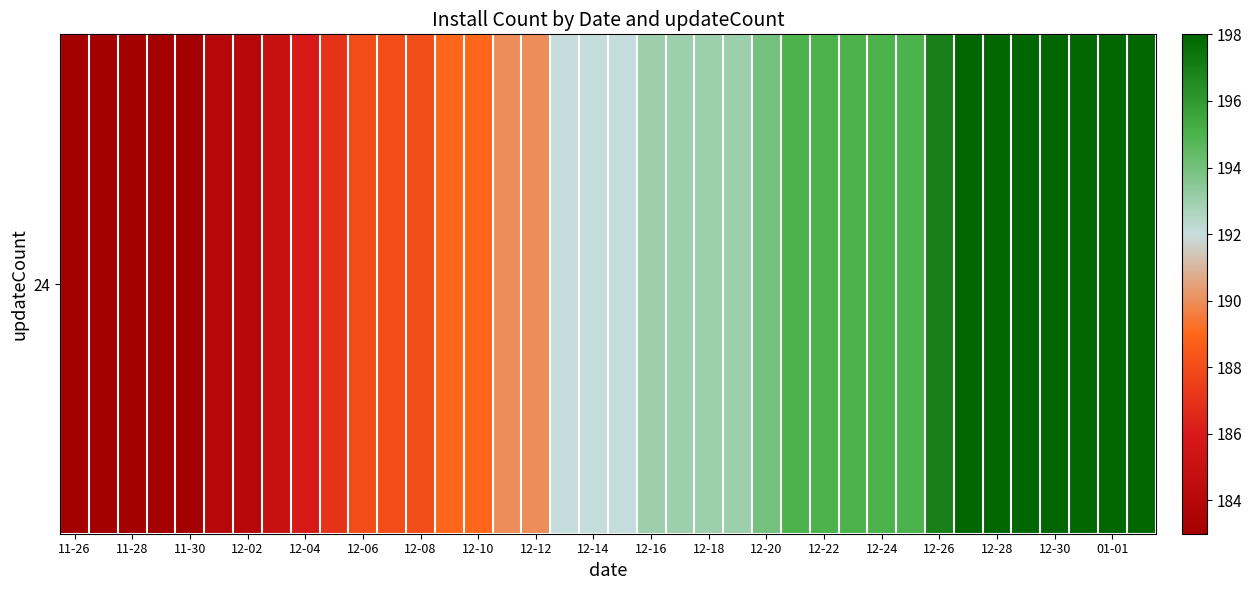

Reading left to right, what are all the values shown in this chart?

183	183	183	183	183	184	184	185	186	187	188	188	188	189	189	190	190	192	192	192	193	193	193	193	194	195	195	195	195	195	197	198	198	198	198	198	198	198